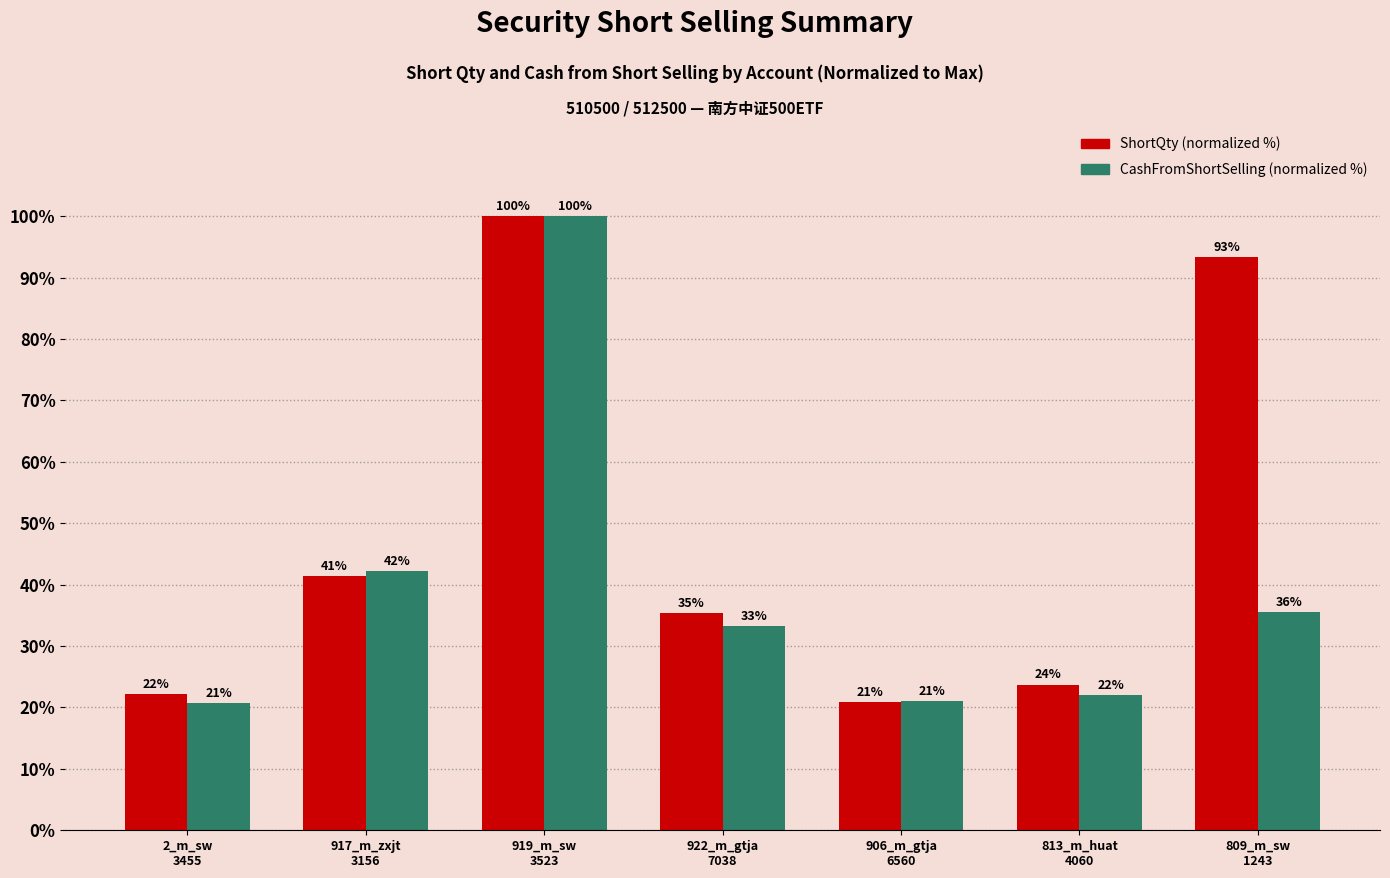

How many bars are there in total?

14